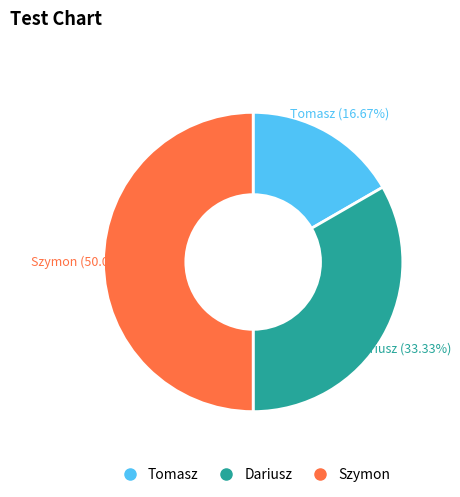

How many segments does this pie chart have?

3